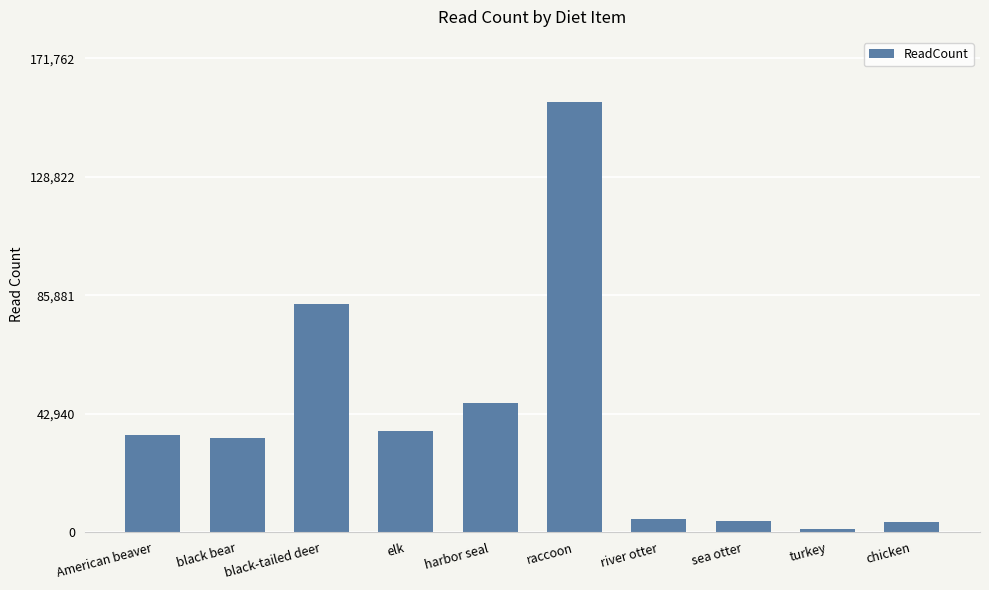

What is the smallest value displayed?

1103